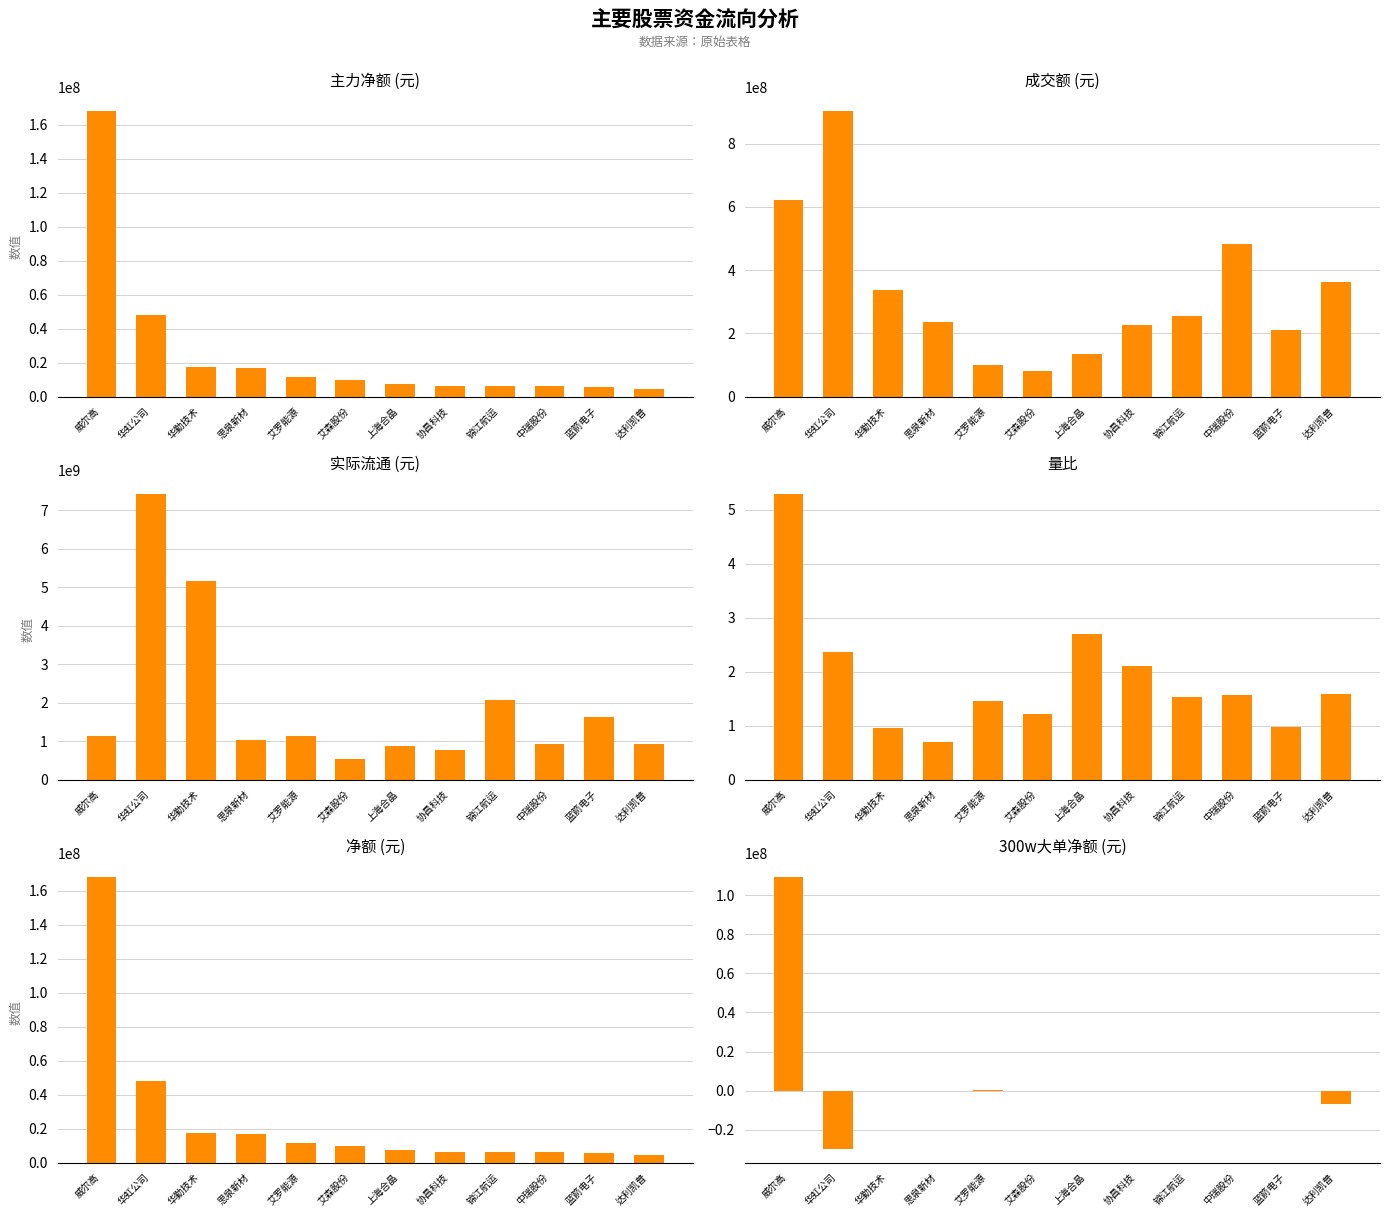

Which series has the widest spread of values?

实际流通 (元)